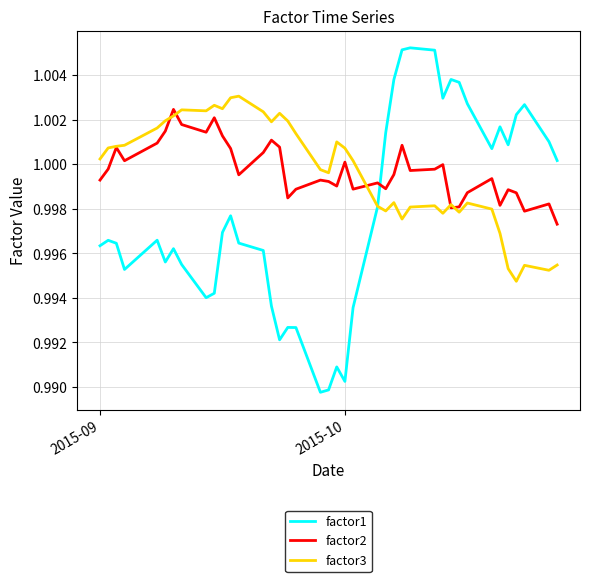

After their last crossing, which series has the higher values: factor1 or factor2?

factor1